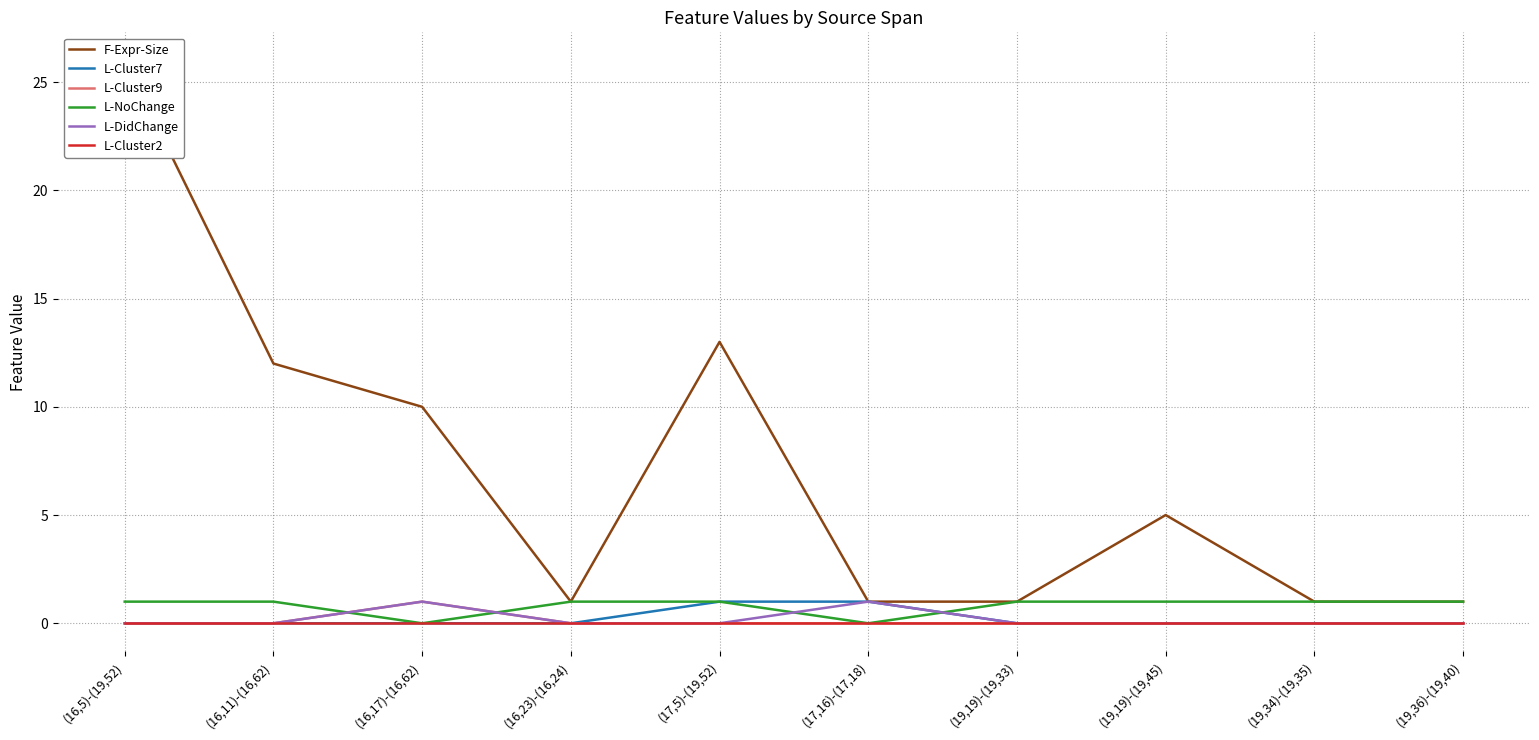

What is the difference between the maximum and minimum values in the L-Cluster7 series?

1